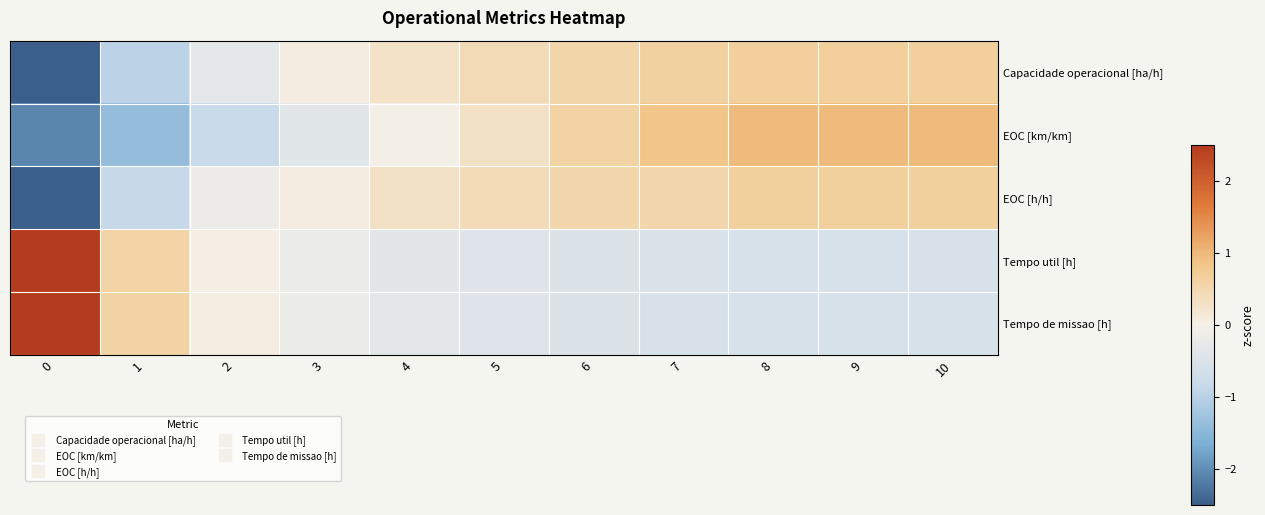

What is the total value across all series at 1?

-2.0